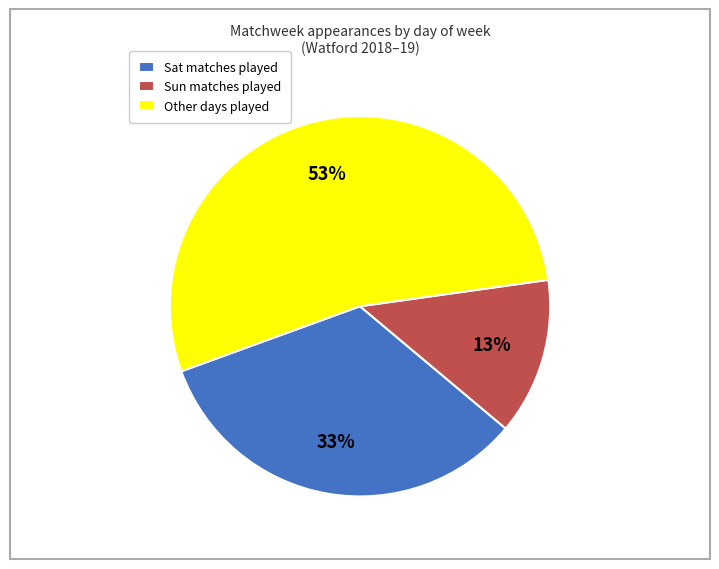

How many slices are in this pie chart?

3